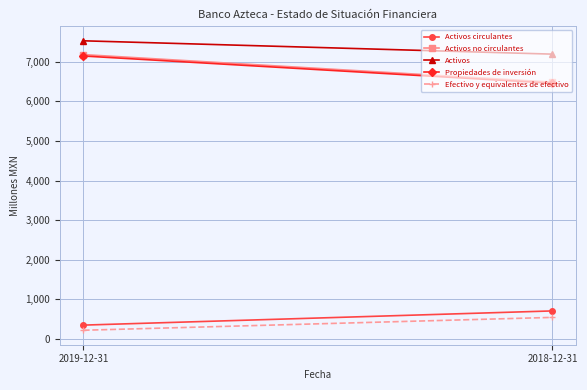

Between 2019-12-31 and 2018-12-31, which is larger?

2018-12-31